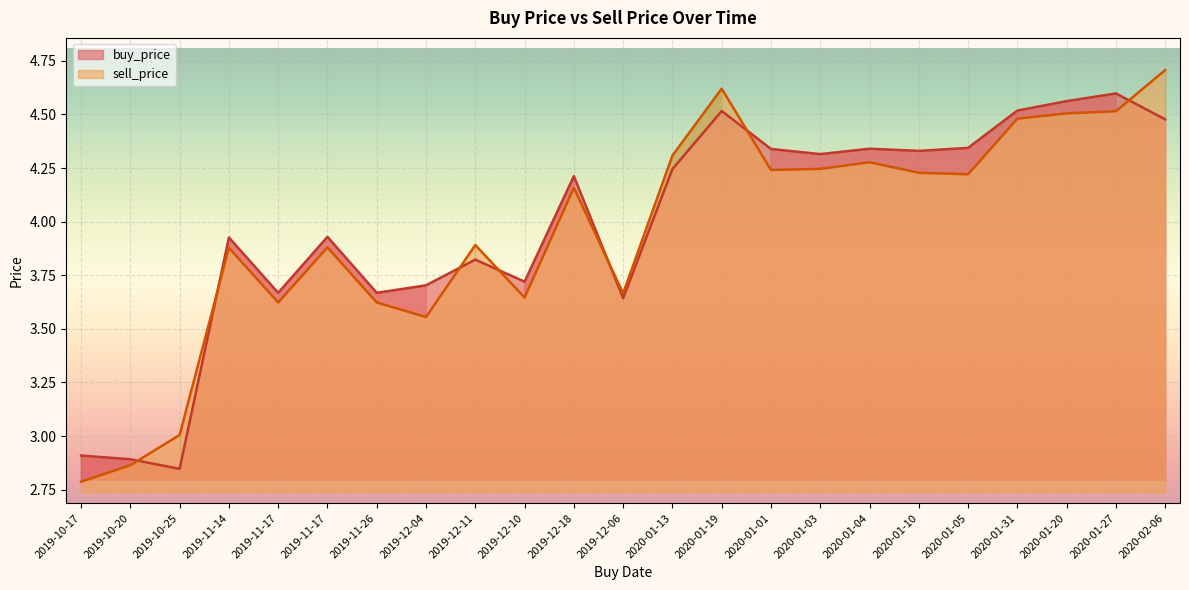

At which category does the chart reach its peak across all series?

2020-02-06